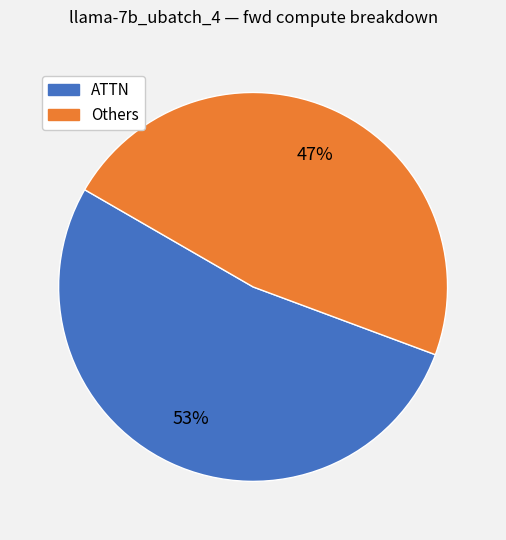

Does any single category account for the majority?

Yes